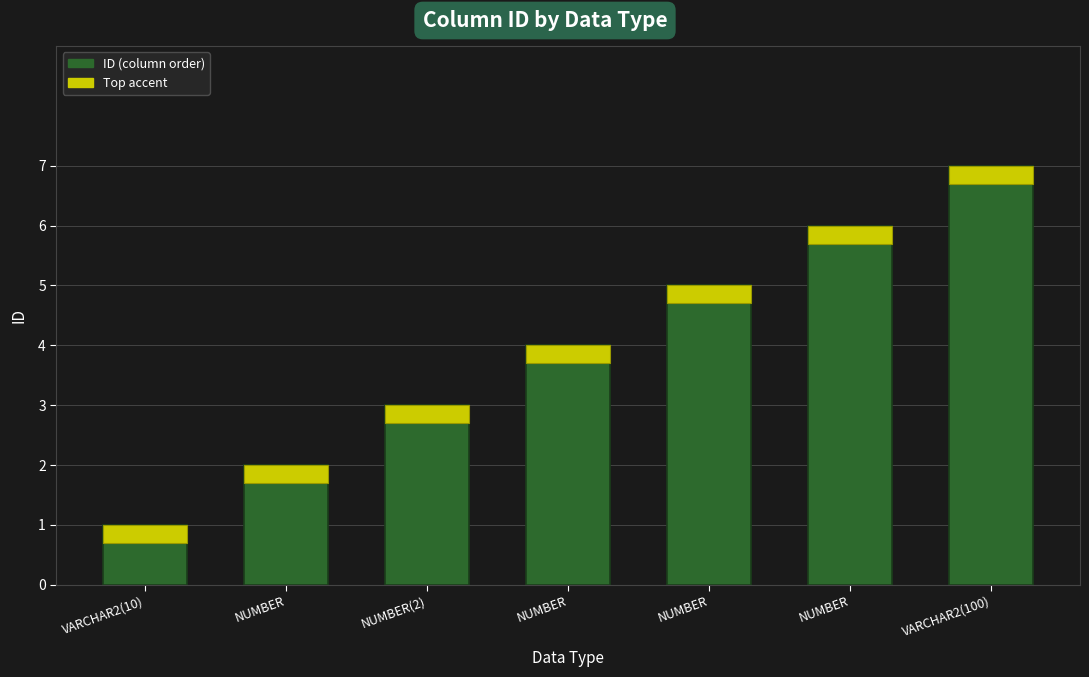

What is the value of the 3rd bar from the left?

3